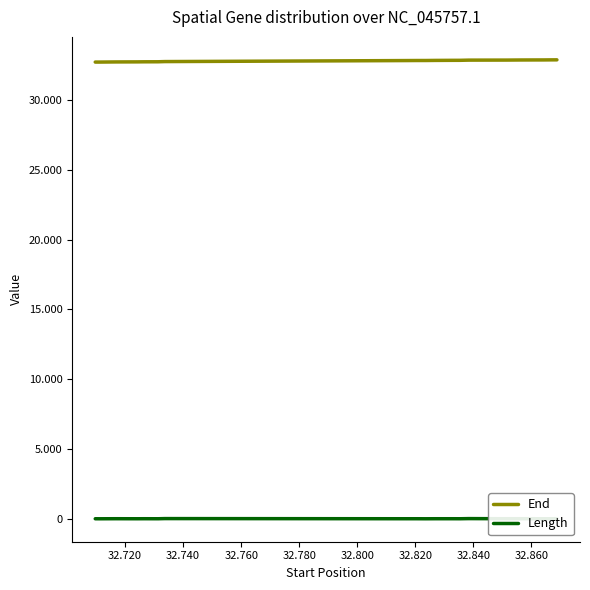

Is this an area chart (filled region under the line)?

No